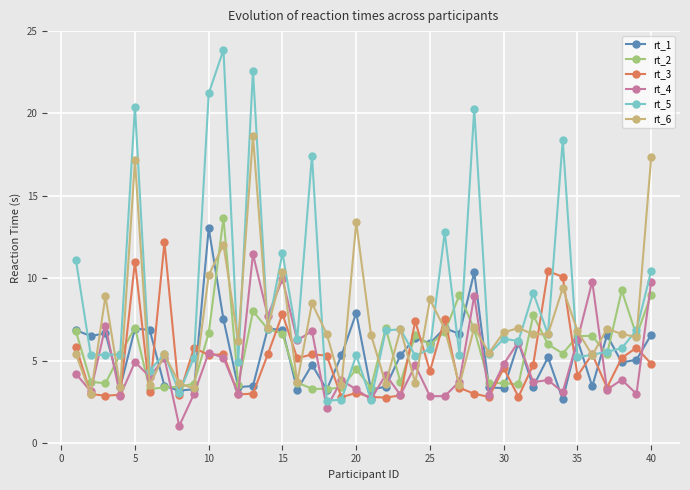

What is the sum of all rt_2 values?

225.9